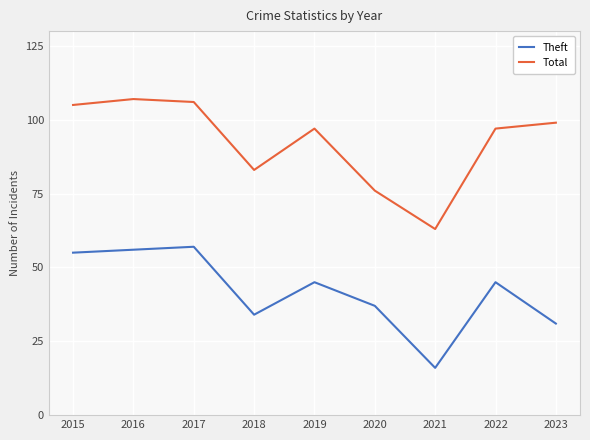

What is the lowest value of the Total series?

63